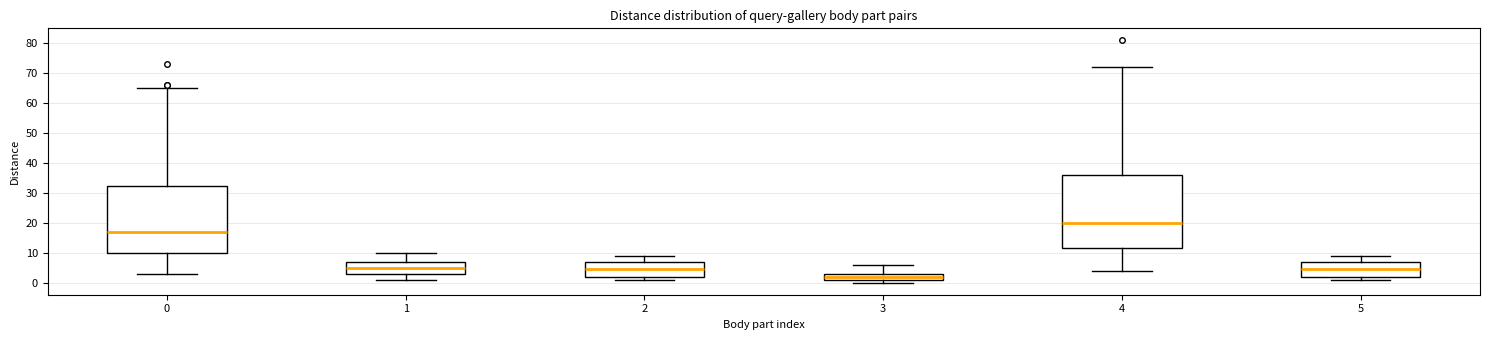

Reading left to right, read every box against the y-axis: the position of its median line, the range the box covers, and the ends of its whiskers. The values are not printed on the chart, so give them approximately, as read against the axis.

0: median 17, box 10 to 32, whiskers 3 to 65
1: median 5, box 3 to 7, whiskers 1 to 10
2: median 5, box 2 to 7, whiskers 1 to 9
3: median 2, box 1 to 3, whiskers 0 to 6
4: median 20, box 12 to 36, whiskers 4 to 72
5: median 5, box 2 to 7, whiskers 1 to 9